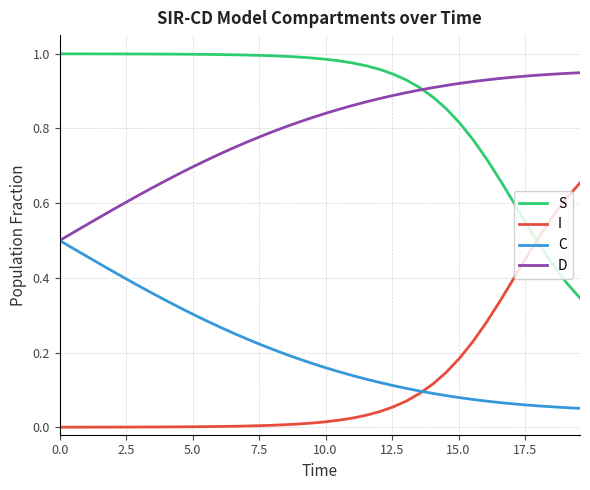

True or false: C and S cross at least once.

False